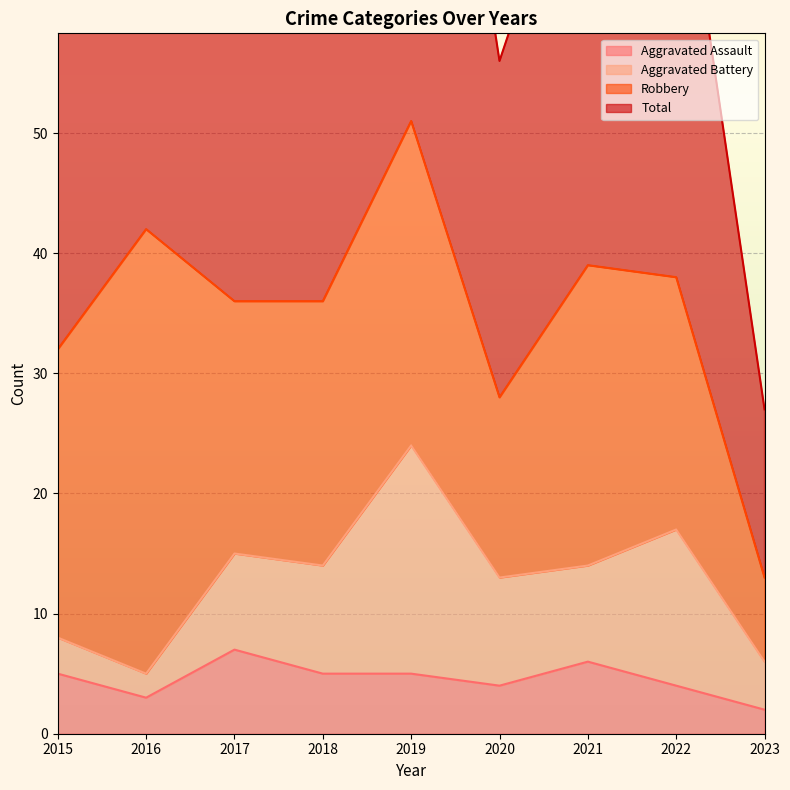

At how many categories does at least one series exceed 89?

1